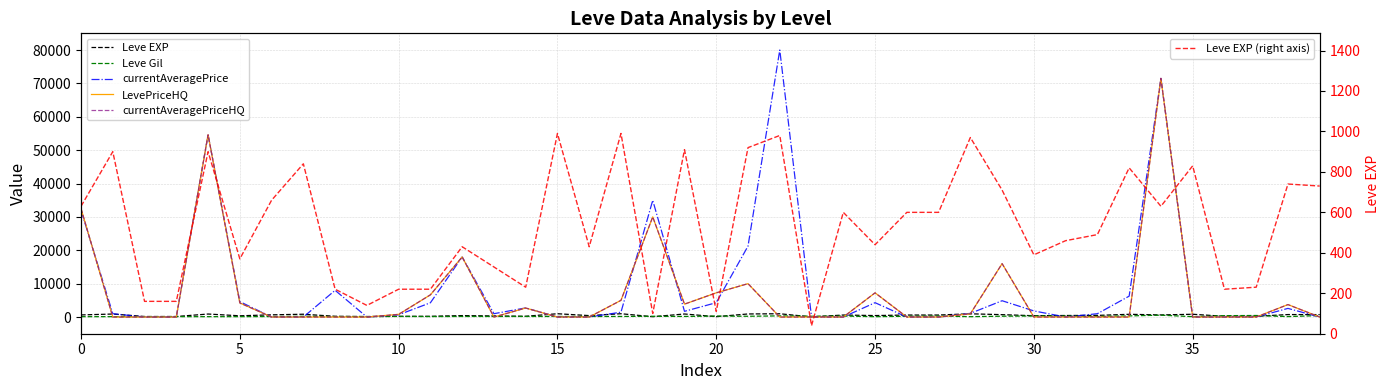

Rank the series at 32 from highest to lowest value.

currentAveragePrice, Leve EXP, Leve EXP (right axis), Leve Gil, LevePriceHQ, currentAveragePriceHQ